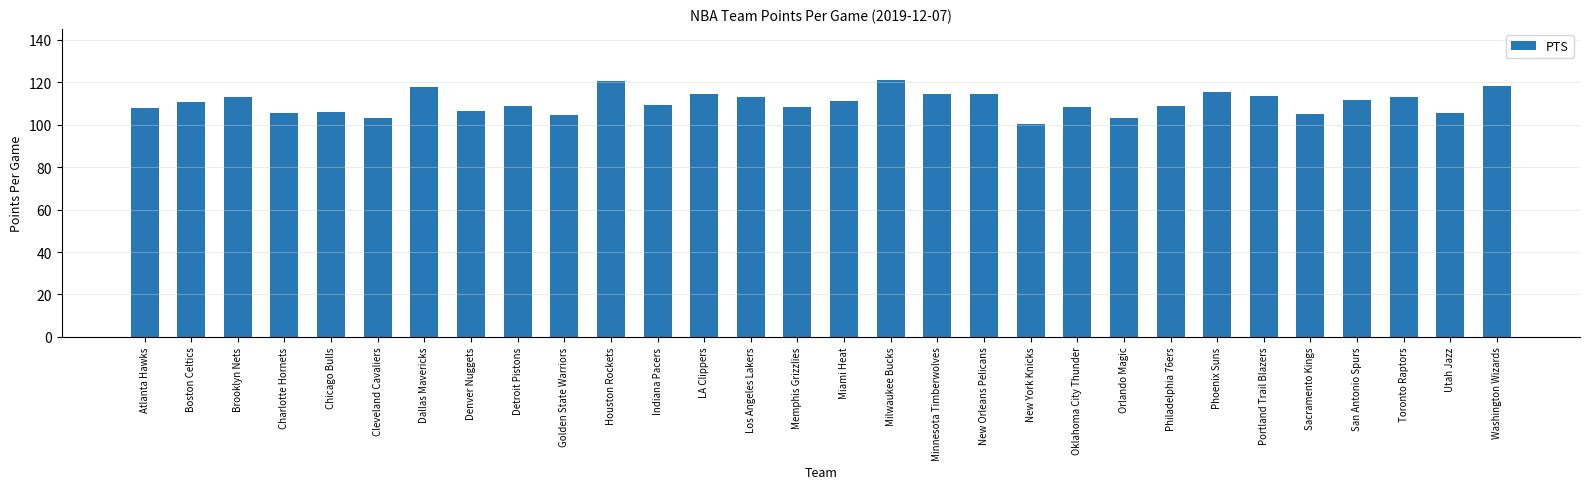

Is it true that the value at LA Clippers is 205.7?

False